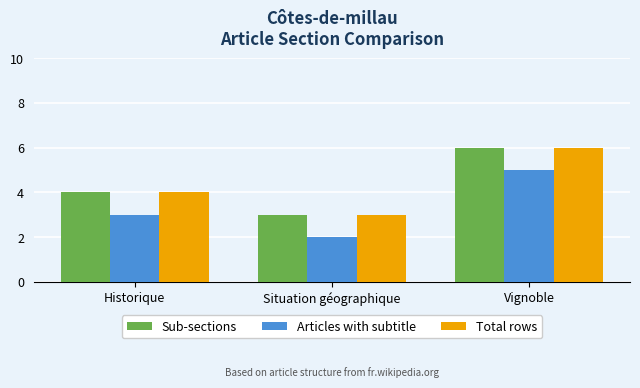

What is the difference between the maximum and minimum values in the Sub-sections series?

3